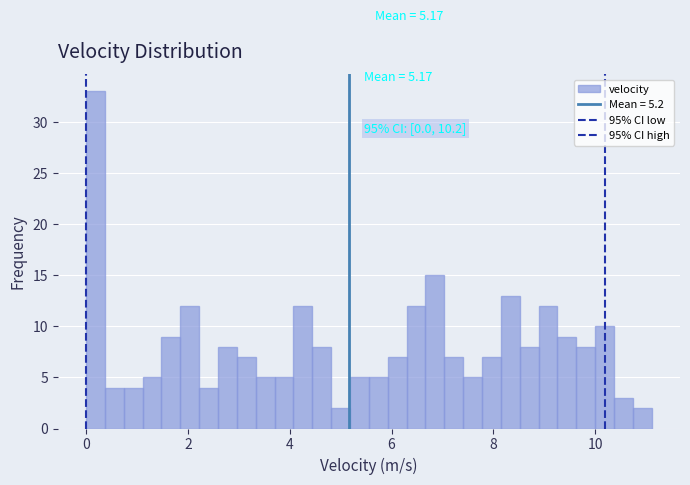

Read against the x-axis, roughly where is the centre of the tallest bar?

0.2